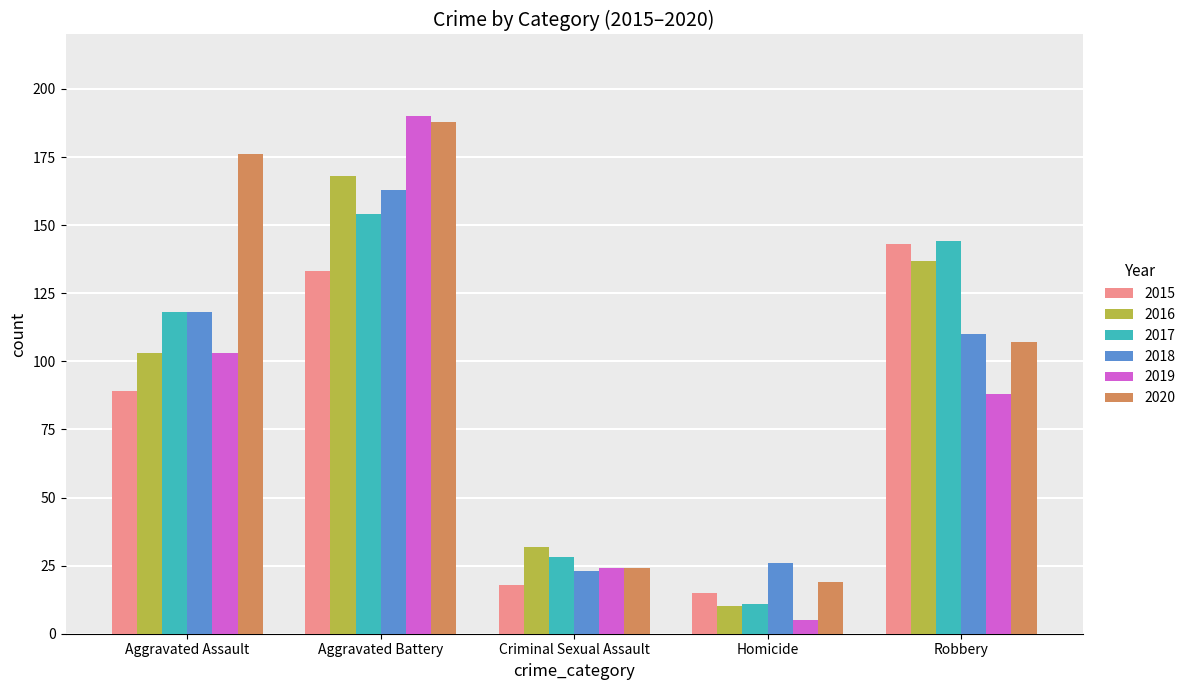

Which category has the highest value across all series?

Aggravated Battery